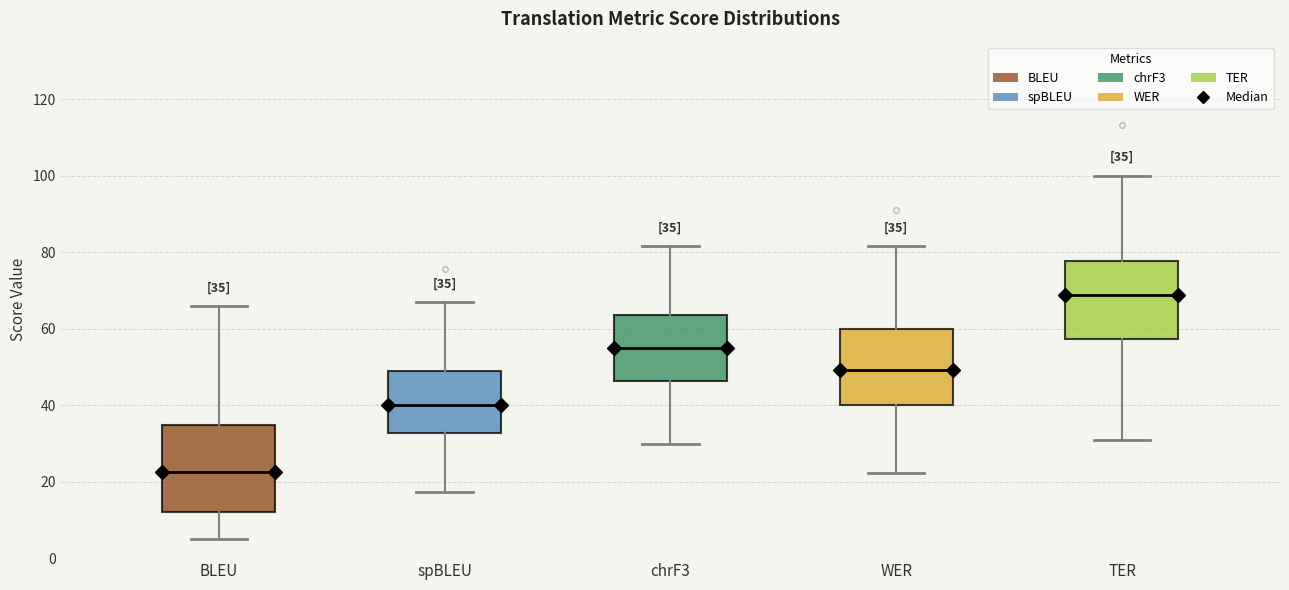

Which box has the highest median line?

TER